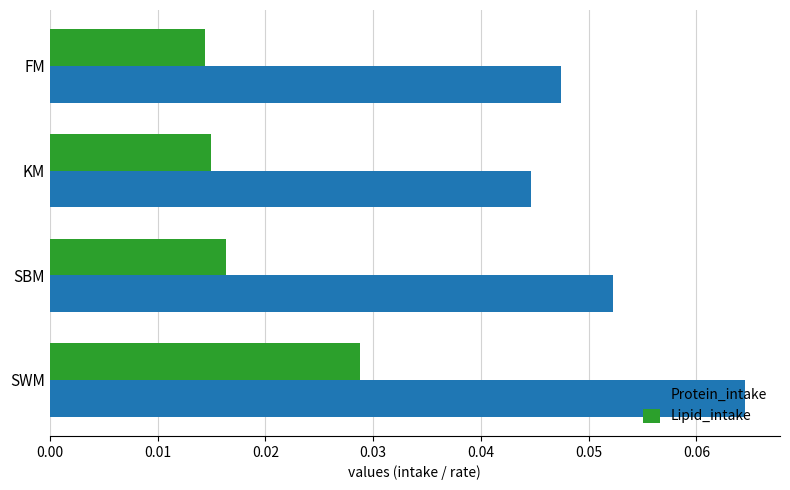

At which category is the sum across all series the highest?

SWM